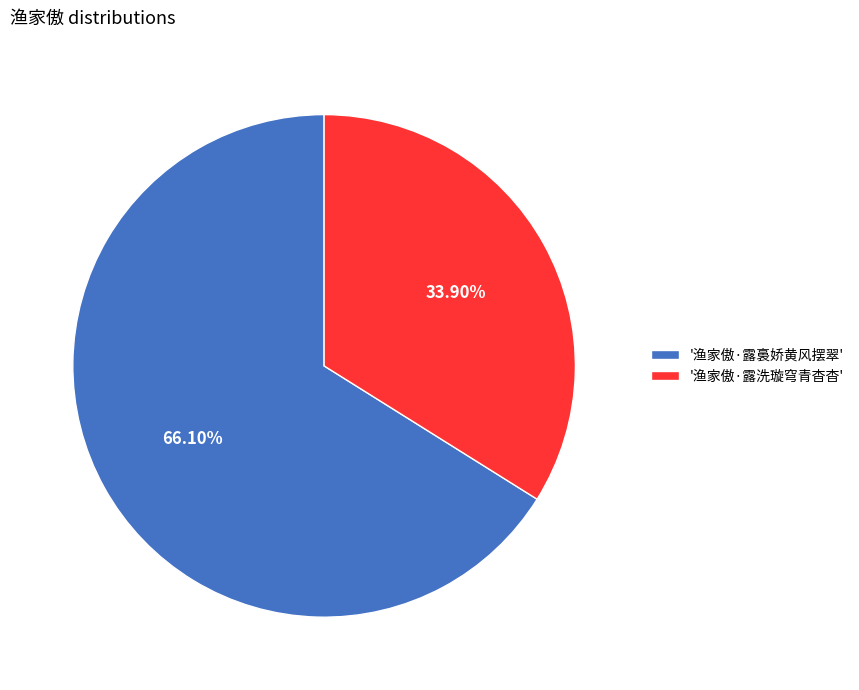

Rank the categories by value from highest to lowest.

'渔家傲·露裛娇黄风摆翠', '渔家傲·露洗璇穹青杳杳'